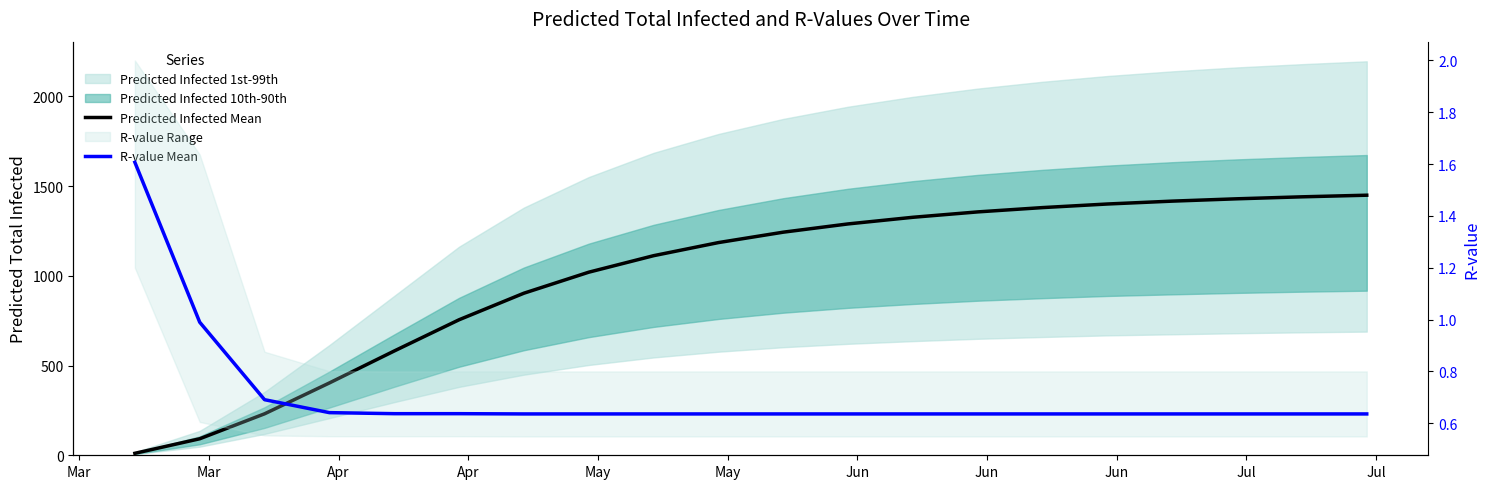

True or false: Predicted Infected Mean and R-value Mean cross at least once.

False